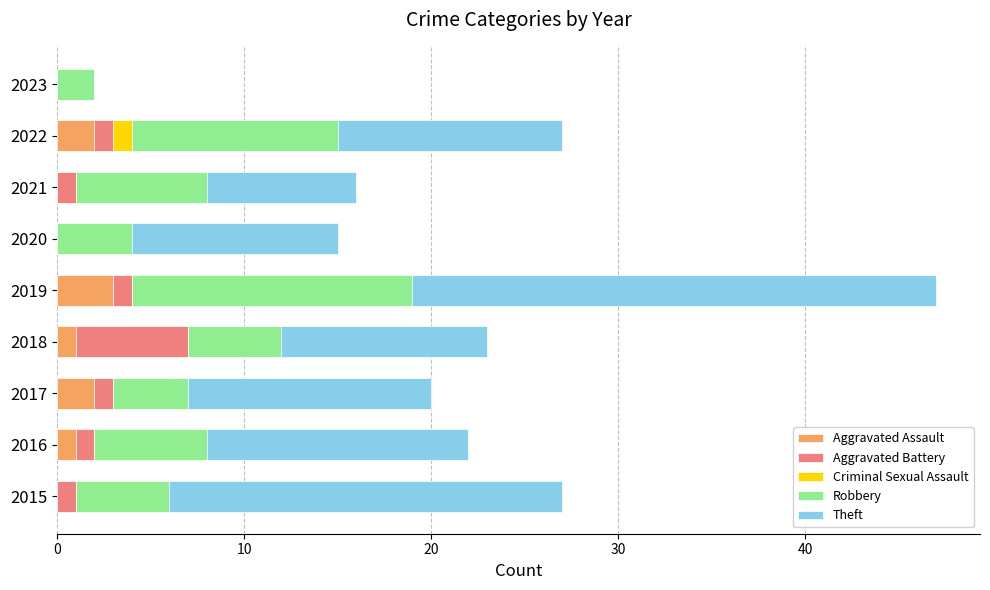

What is the total value across all series at 2021?

16